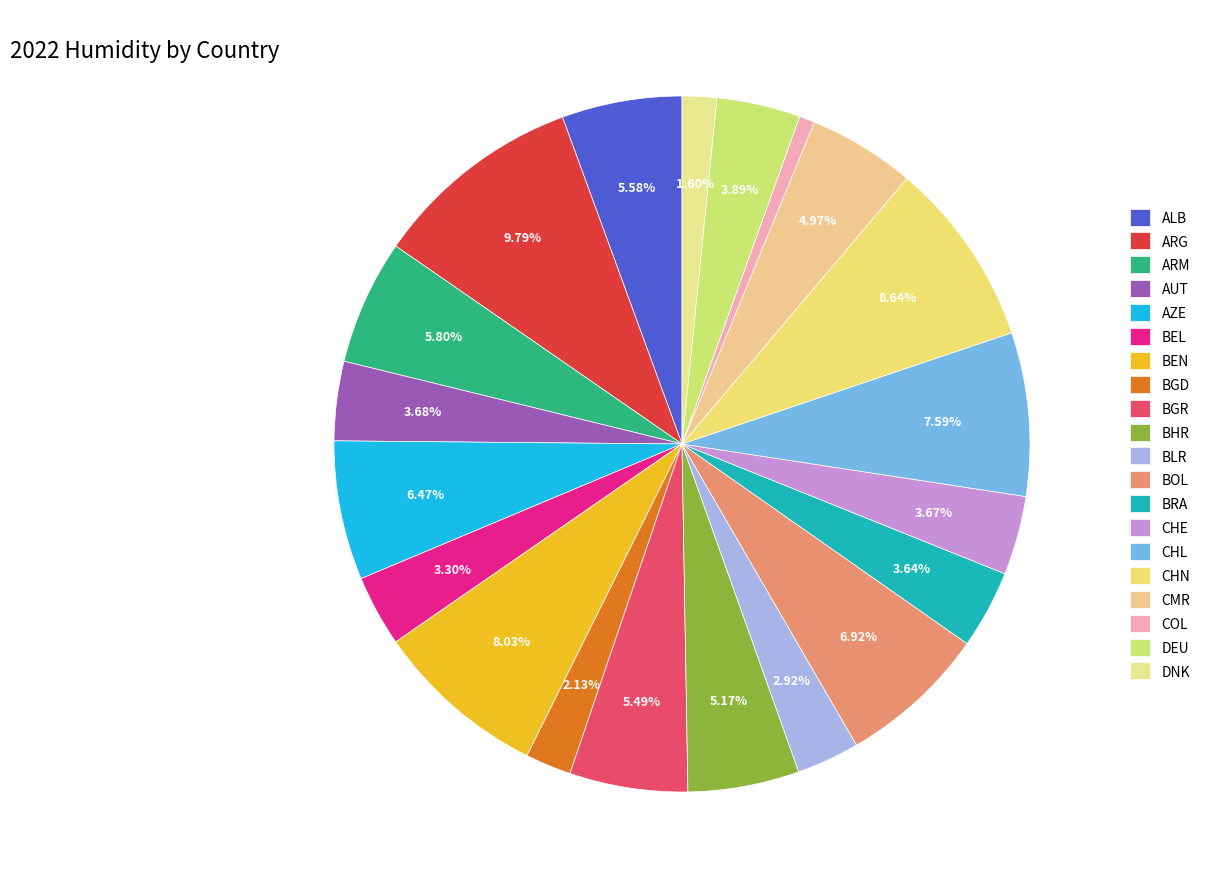

Which slice is the smallest?

COL